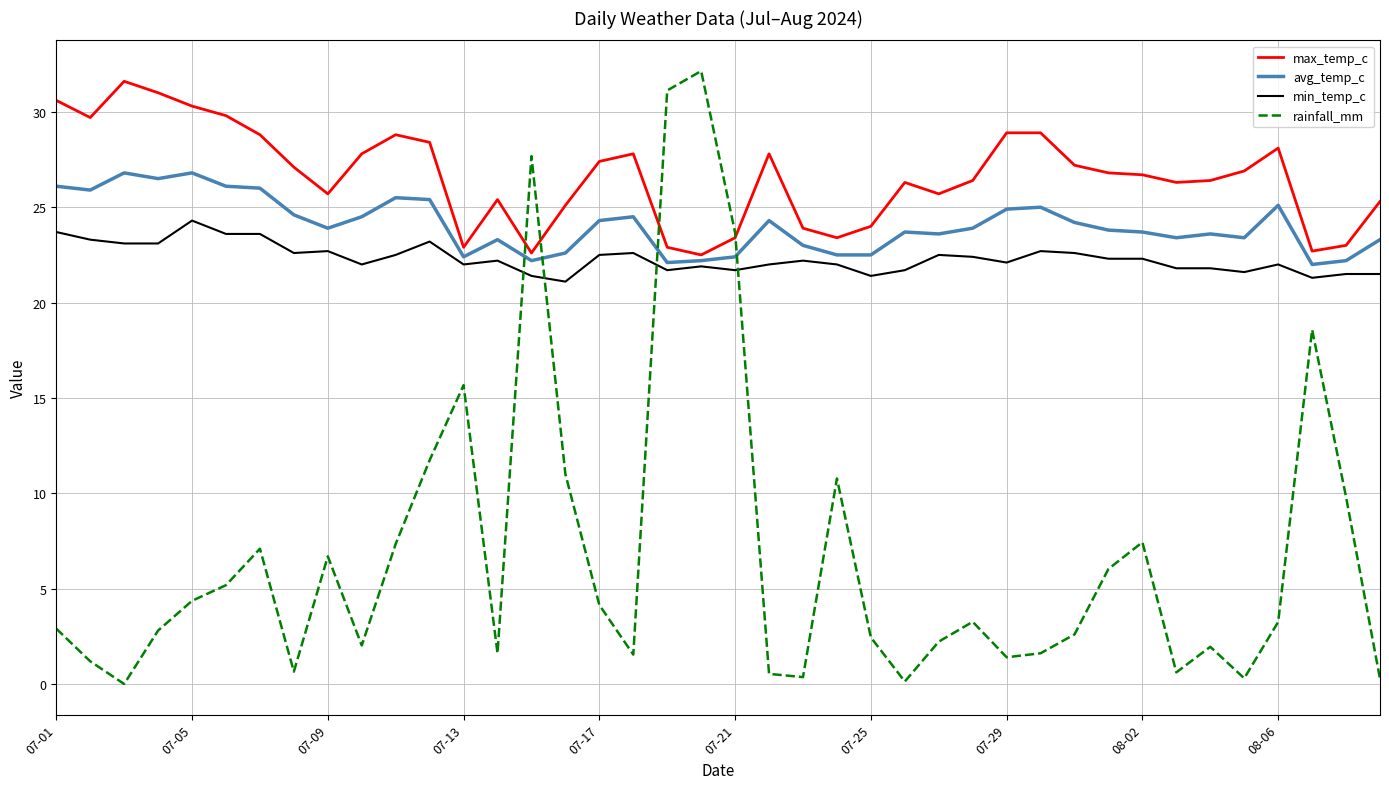

Which series has the largest range (max minus min)?

rainfall_mm